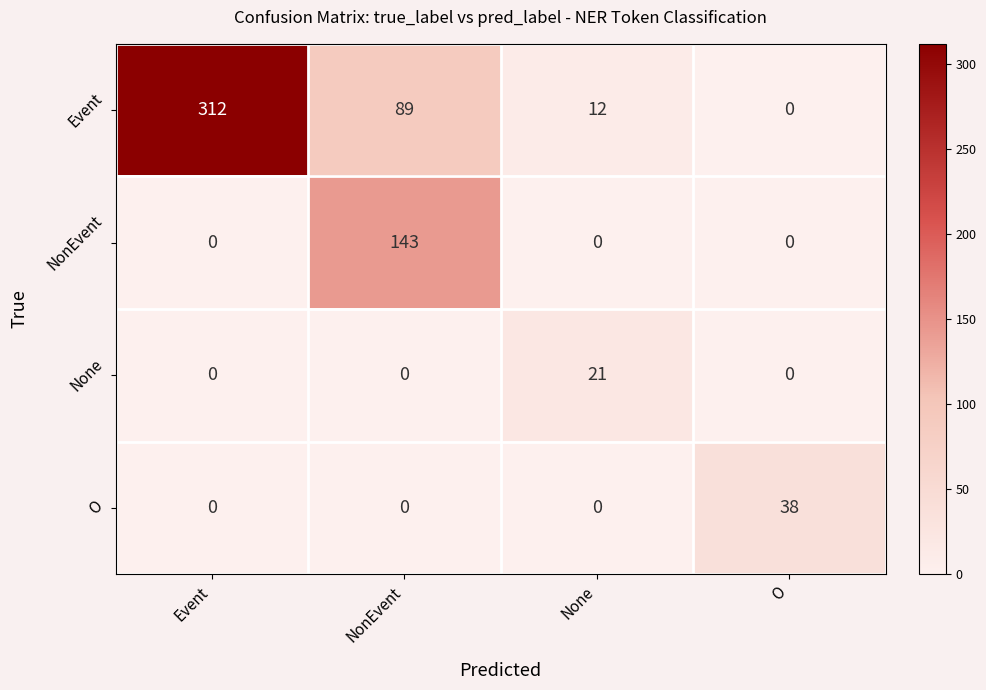

Reading right to left, transcribe all the data shown in this chart.

Event: 0	12	89	312
NonEvent: 0	0	143	0
None: 0	21	0	0
O: 38	0	0	0